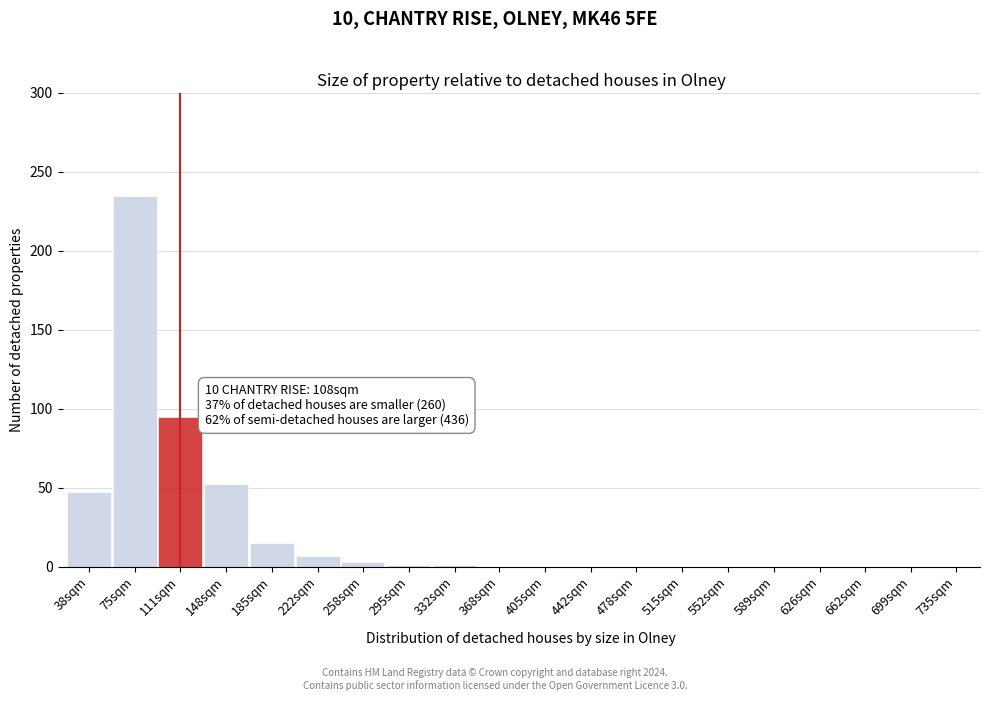

At which label is the value closest to 117?

111sqm